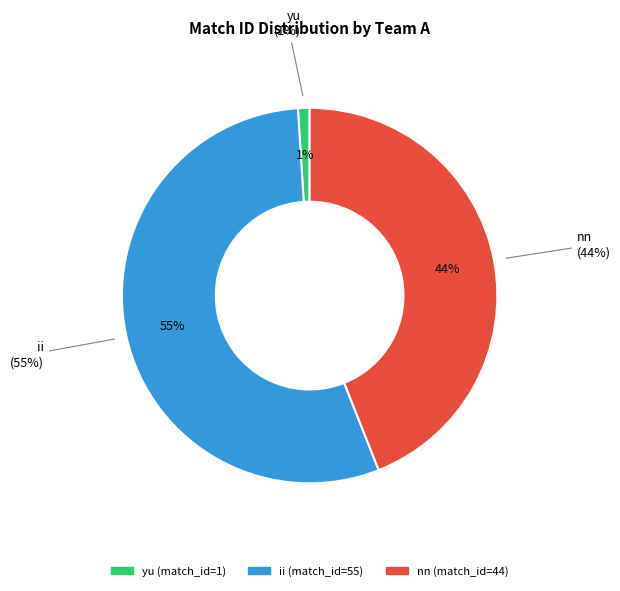

What percentage is the yu slice, to the nearest percent?

1%